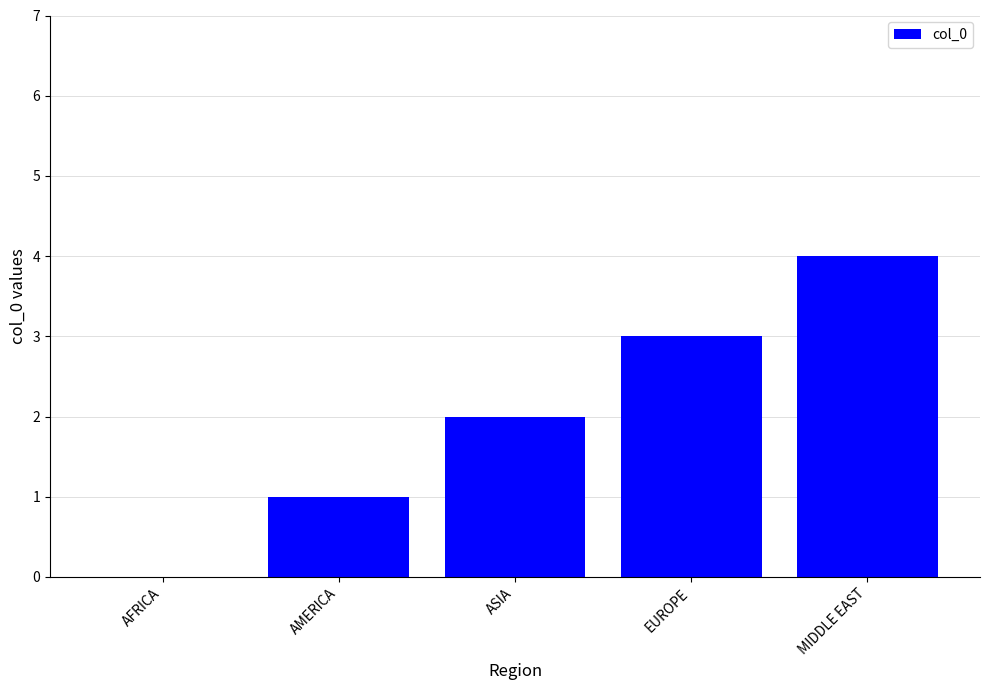

What is the sum of all values?

10